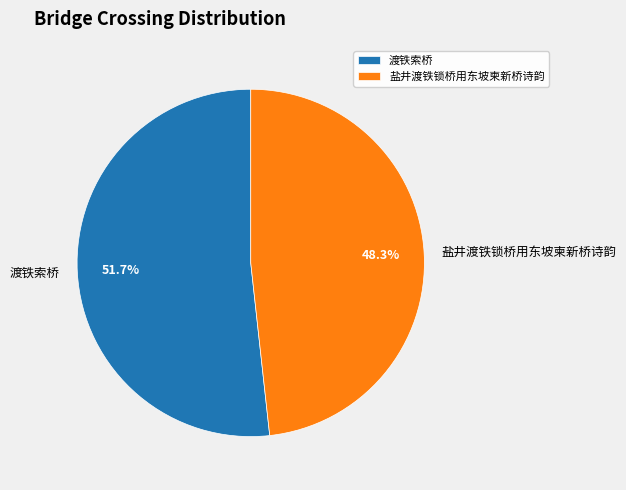

Which has a higher value, 盐井渡铁锁桥用东坡柬新桥诗韵 or 渡铁索桥?

渡铁索桥